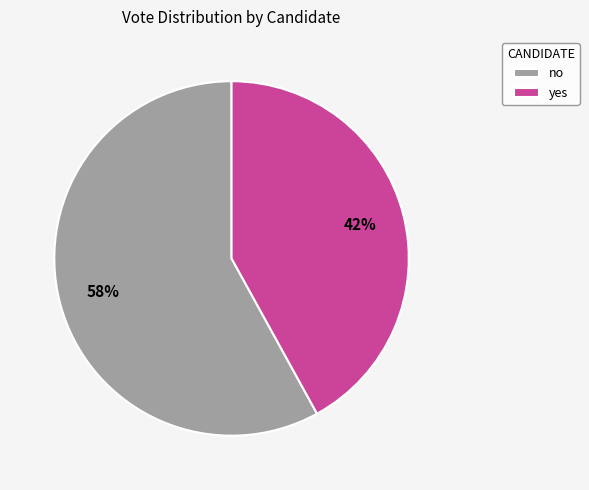

To the nearest percent, what portion does no represent?

58%